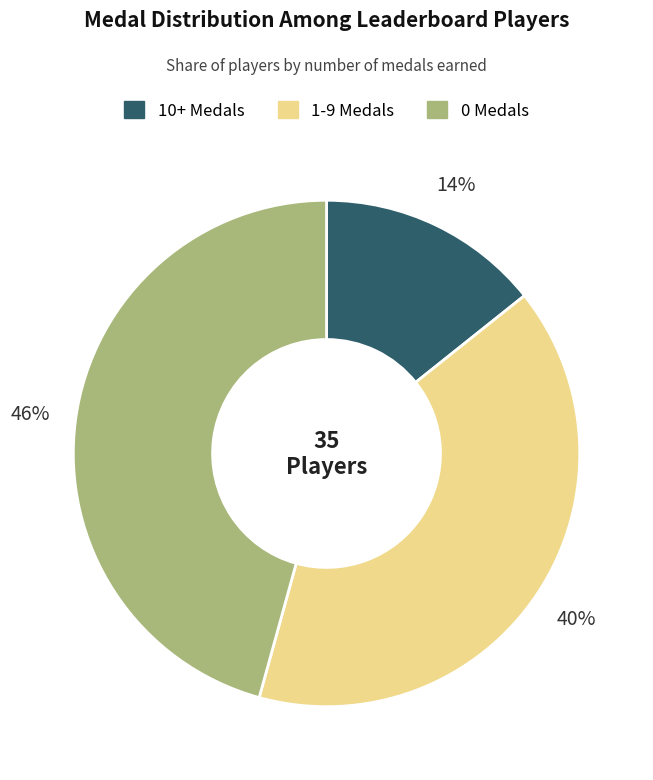

To the nearest percent, what is the average slice percentage?

33%